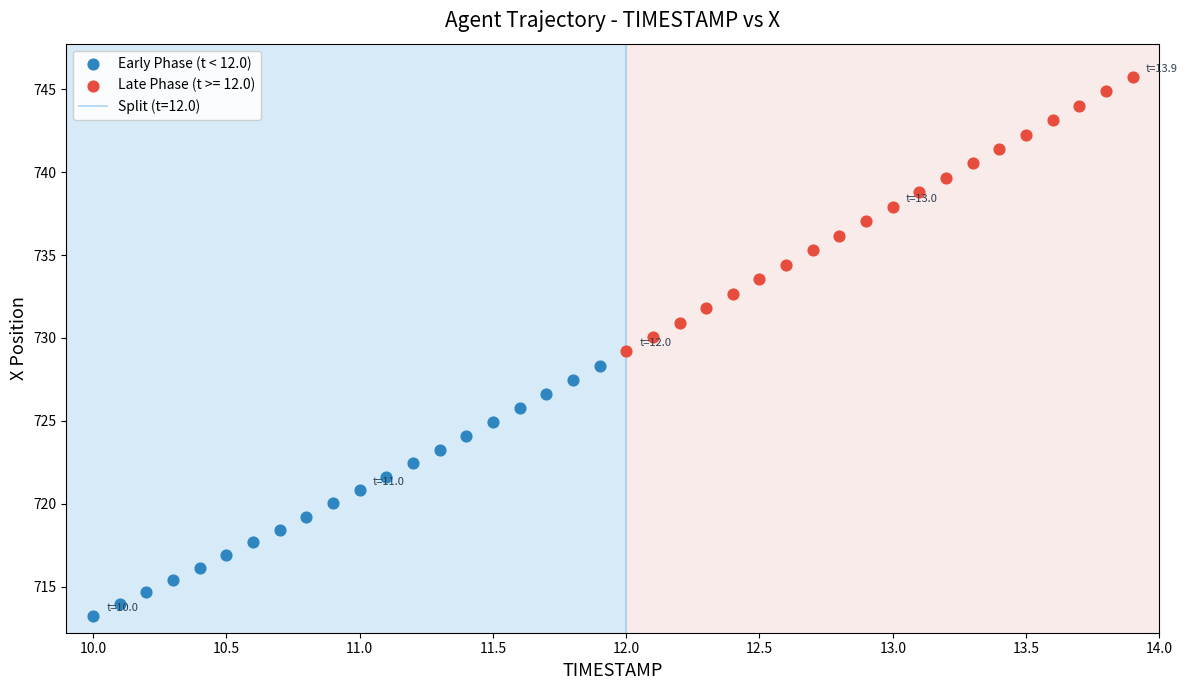

Which series reaches the maximum Y coordinate?

Late Phase (t >= 12.0)